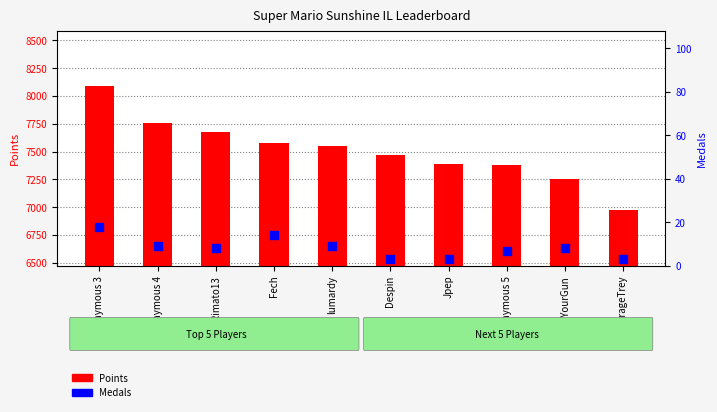

What is the total value across all series at FoundYourGun?

7258